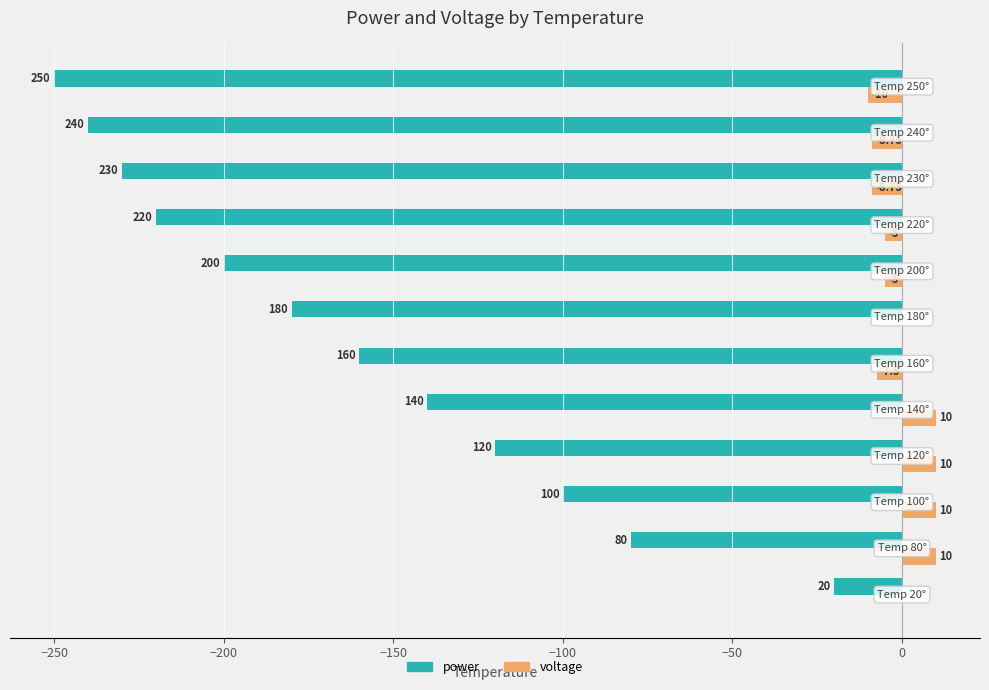

What position from the left is −250?

2